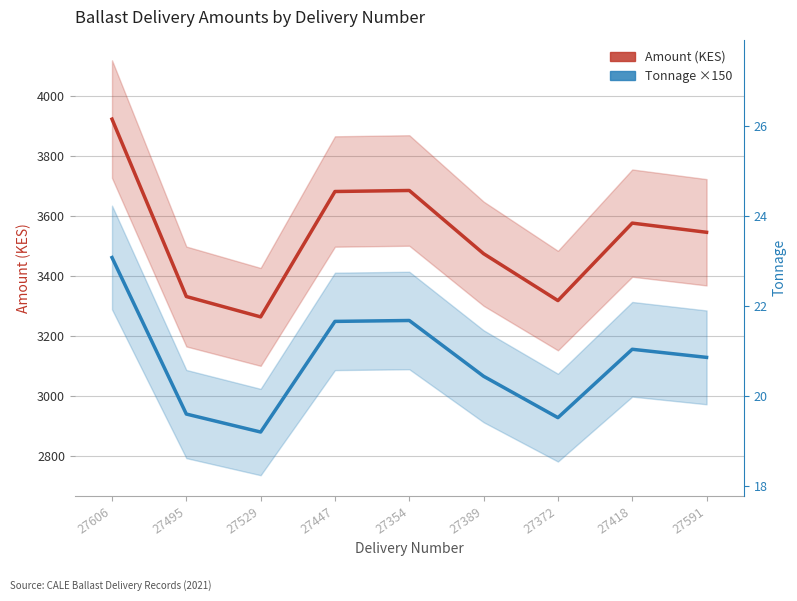

The Tonnage ×150 series shows 1702.4 at 27418. True or false?

False